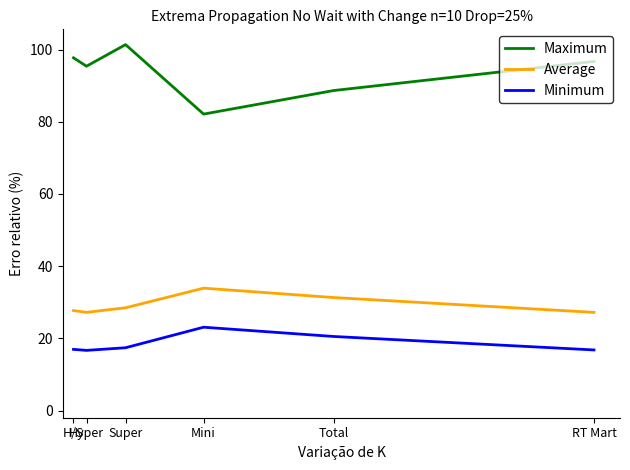

At which category is the sum across all series the highest?

Super